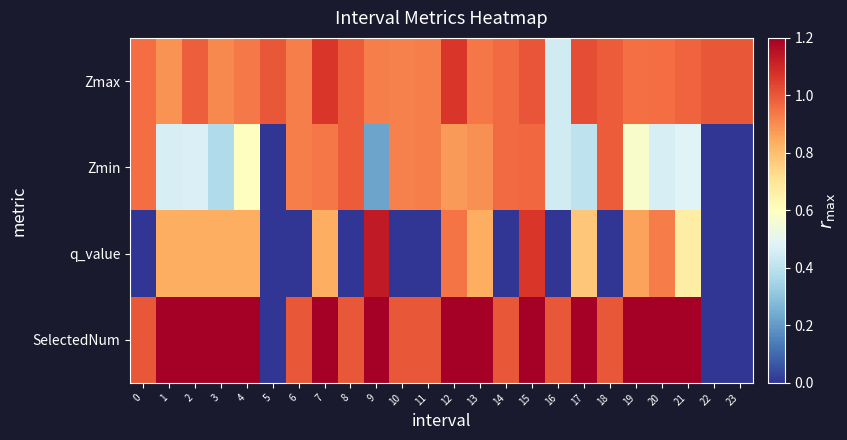

Which series has the largest total across all categories?

SelectedNum